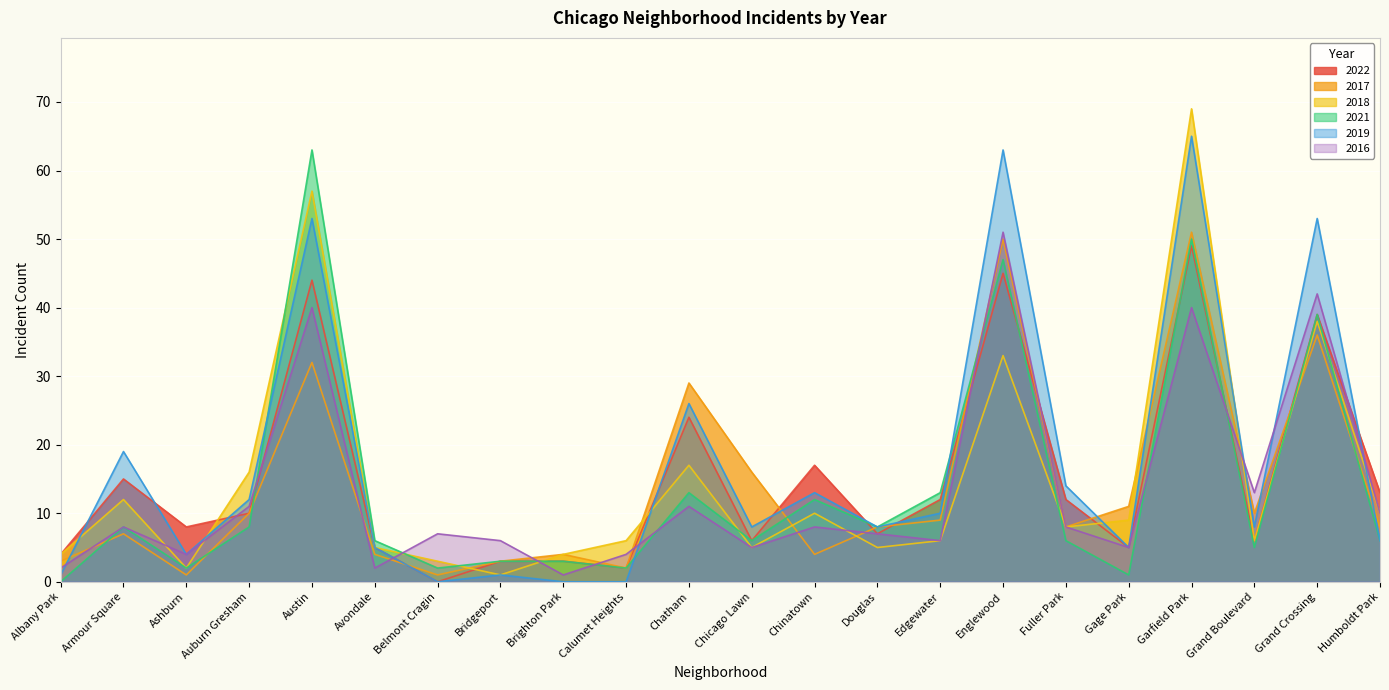

Where is the first local maximum for 2021?

Armour Square